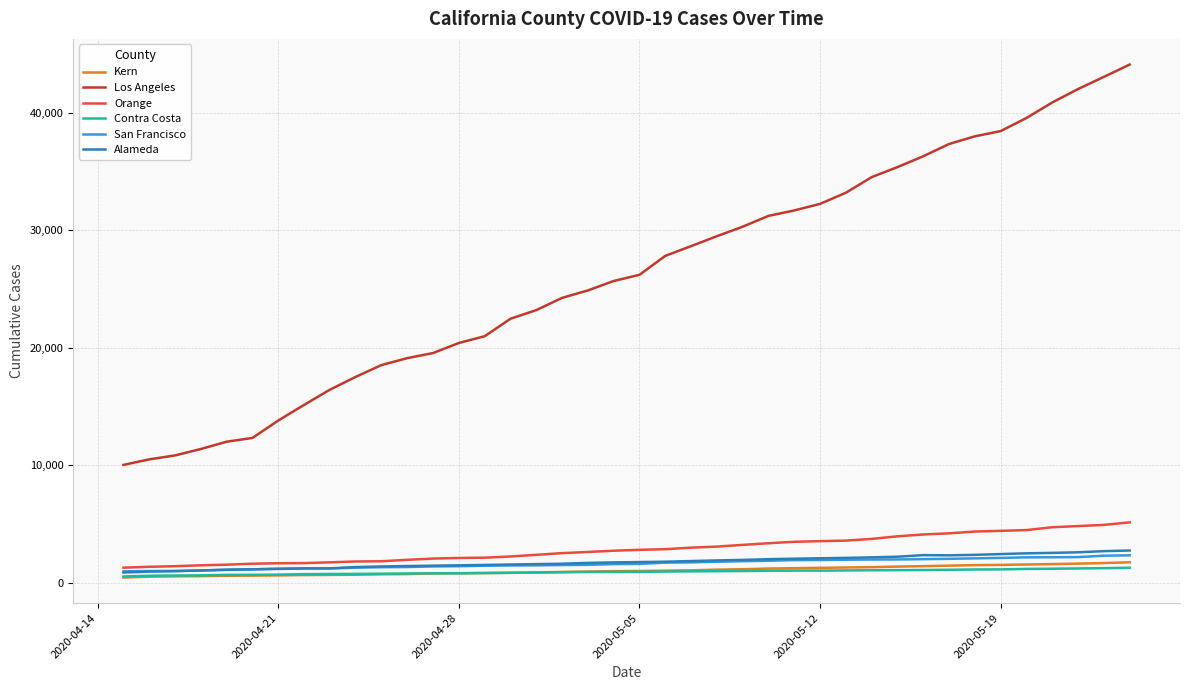

What is the difference between the maximum and second lowest values in the Los Angeles series?

33604